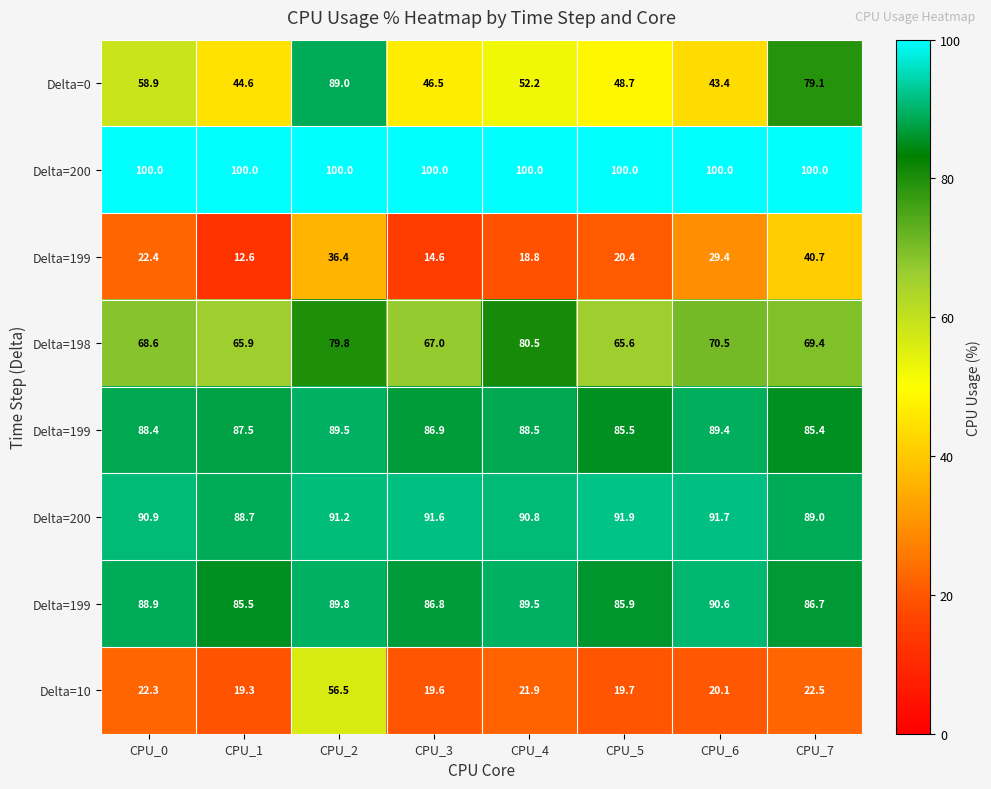

What is the difference between the highest and lowest values at CPU_5?

80.3